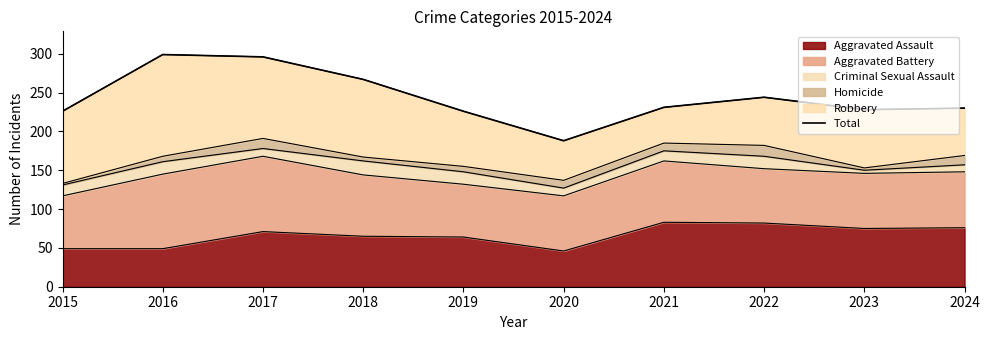

Does the chart display data point markers on the line(s)?

No